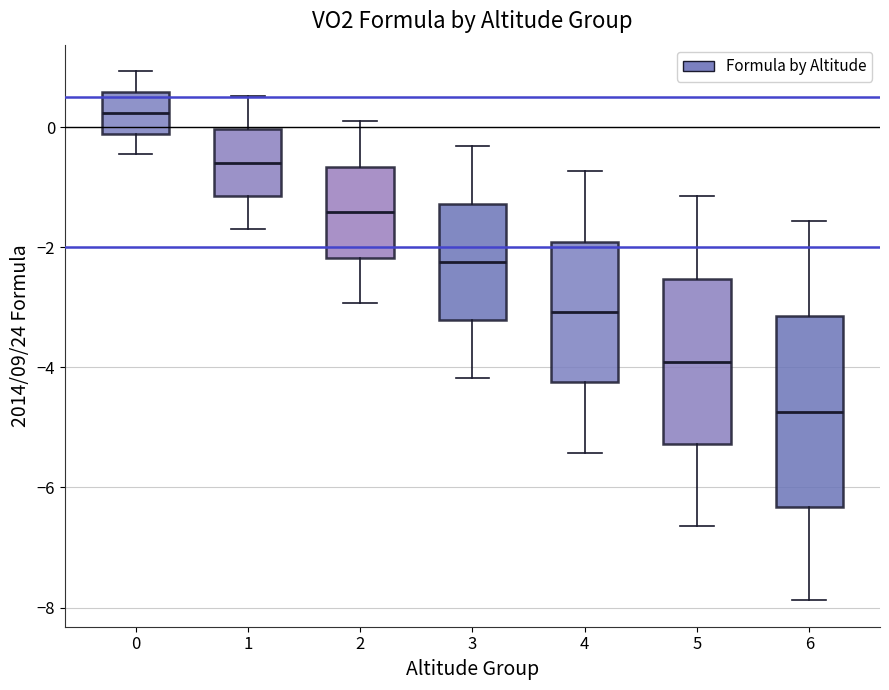

Where does the median line of the box at x = 4 sit on the y-axis? The values are not printed on the chart, so give them approximately, as read against the axis.

-3.0